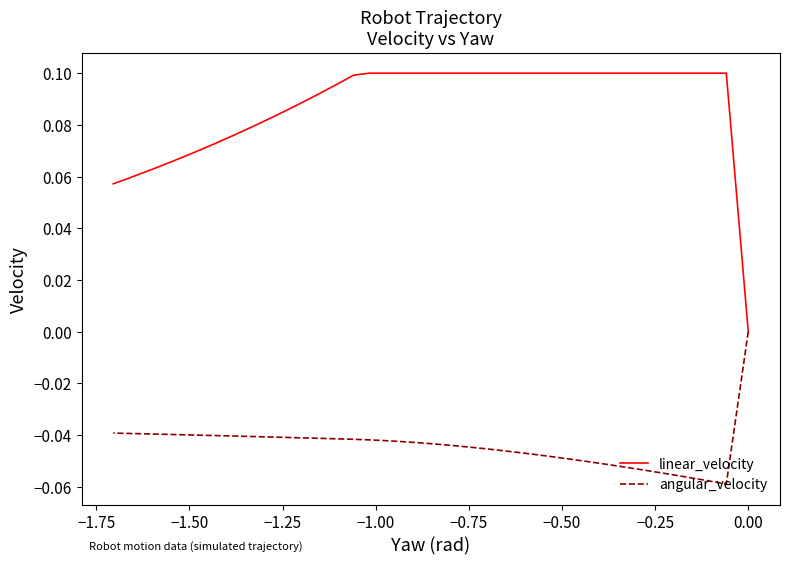

What is the difference between the second highest and minimum values in the linear_velocity series?

0.1